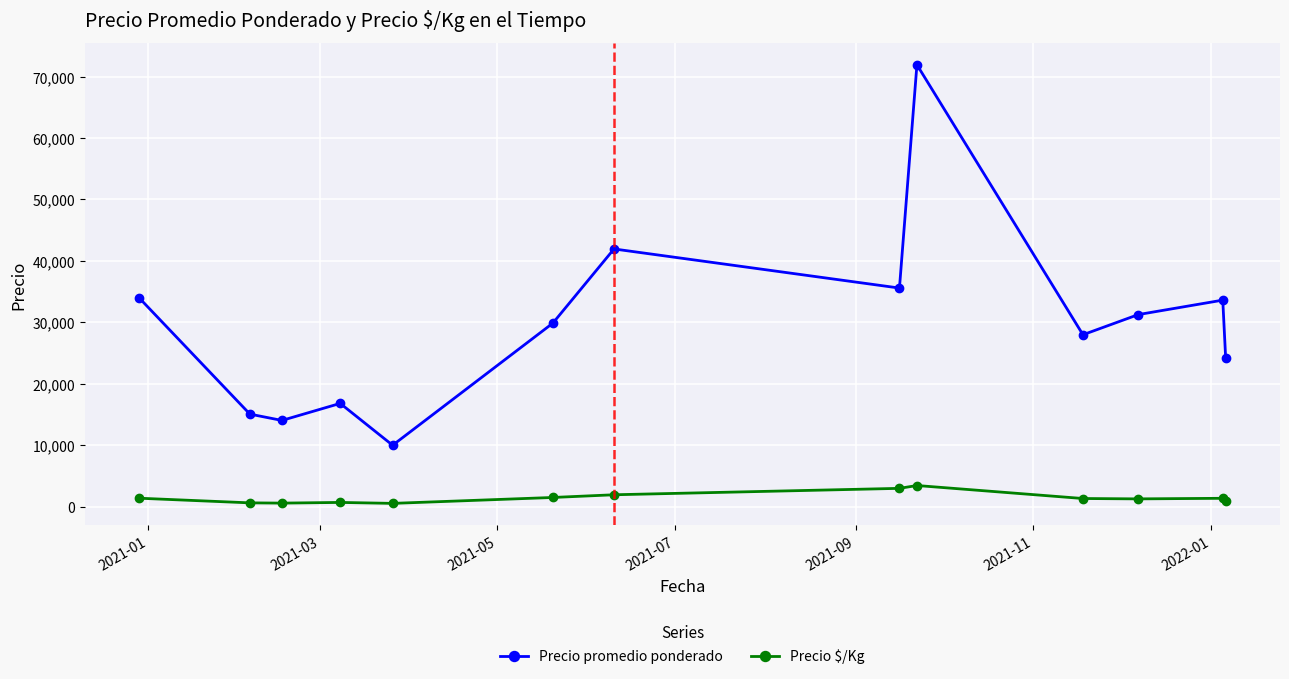

Does the chart display data point markers on the line(s)?

Yes